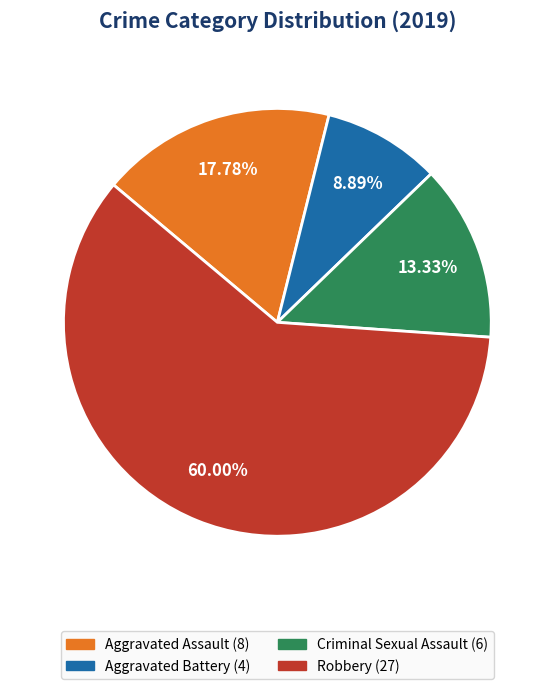

Is it true that Robbery is 60% of the pie?

True